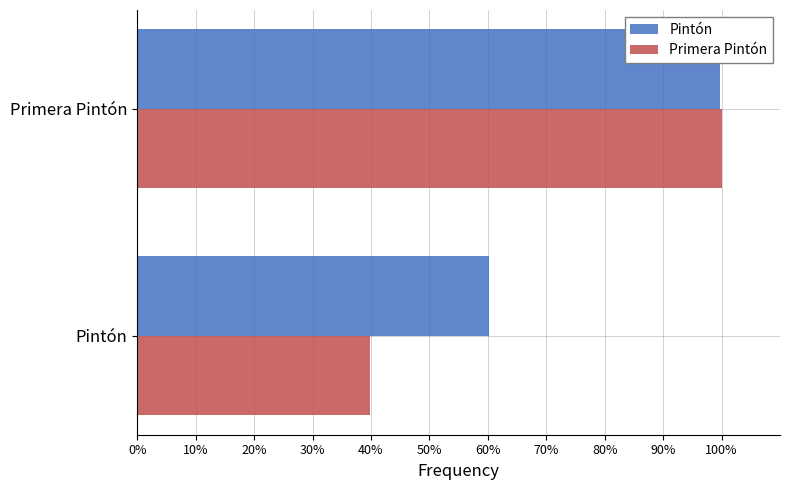

The Primera Pintón series shows 53.2 at Pintón. True or false?

False